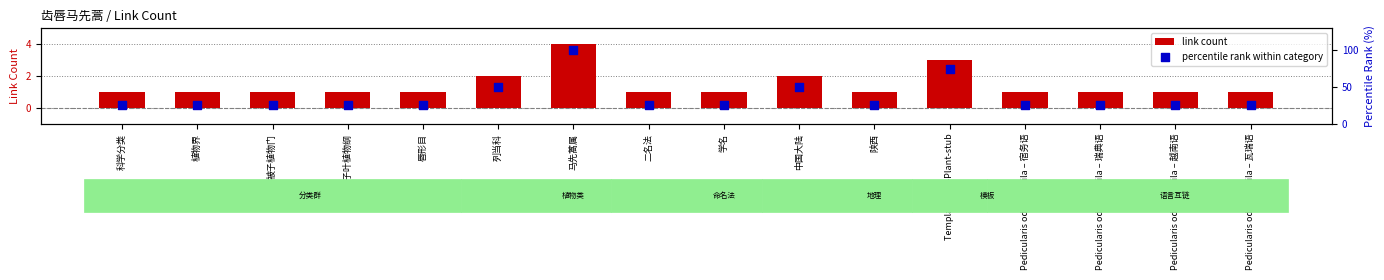

At how many categories does at least one series exceed 33?

4